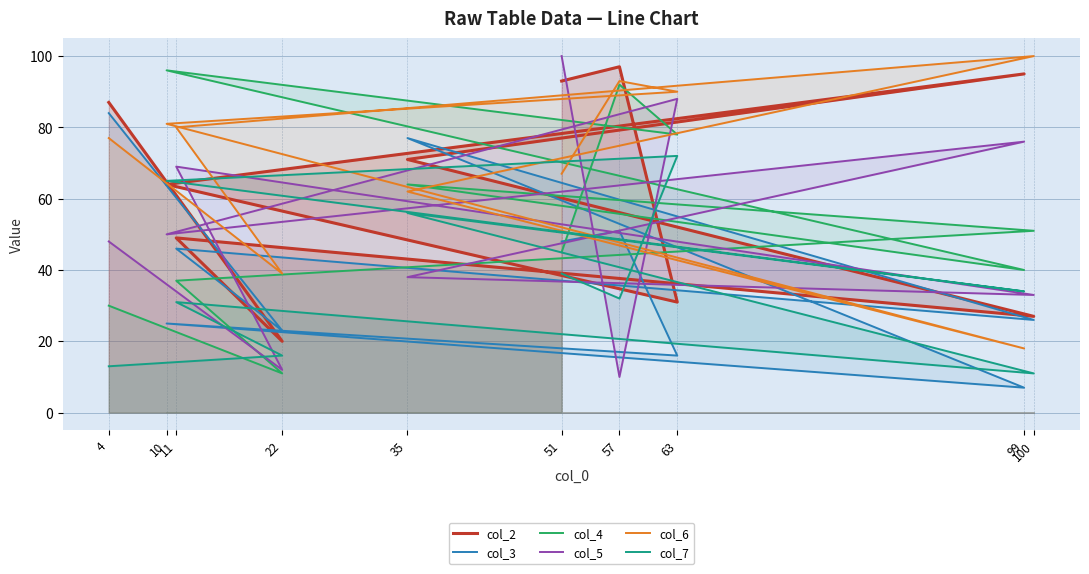

Between 57 and 11, which is larger?

57